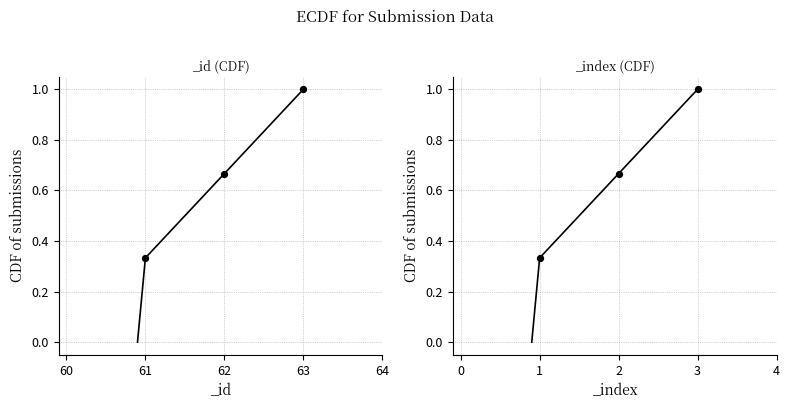

Which series contains the lowest Y value?

_id